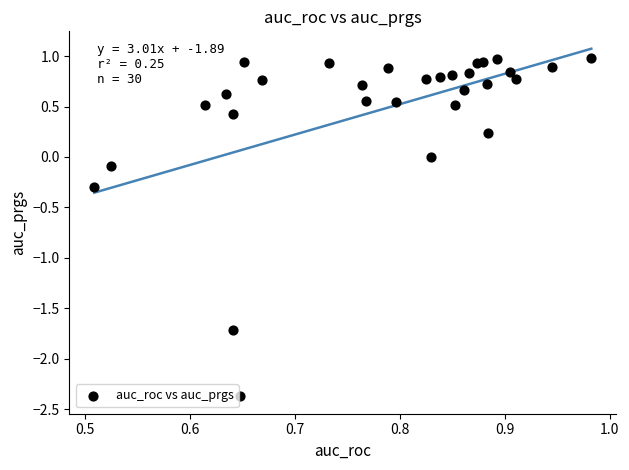

What is the range of Y values (max minus min)?

3.4